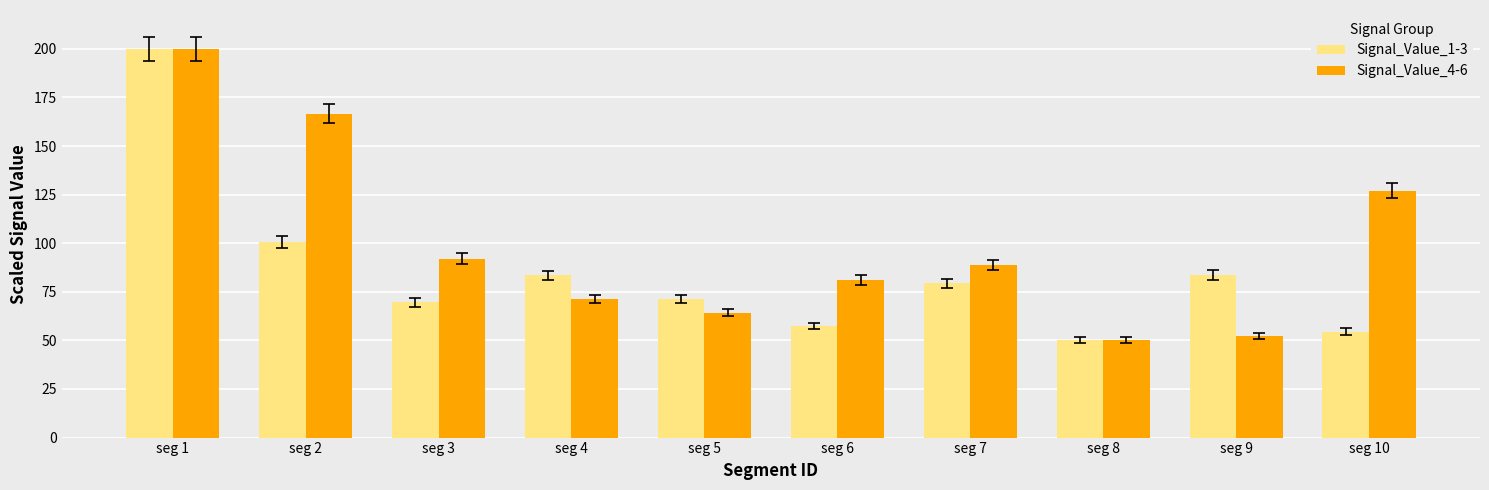

How many values in the Signal_Value_4-6 series exceed 88?

5